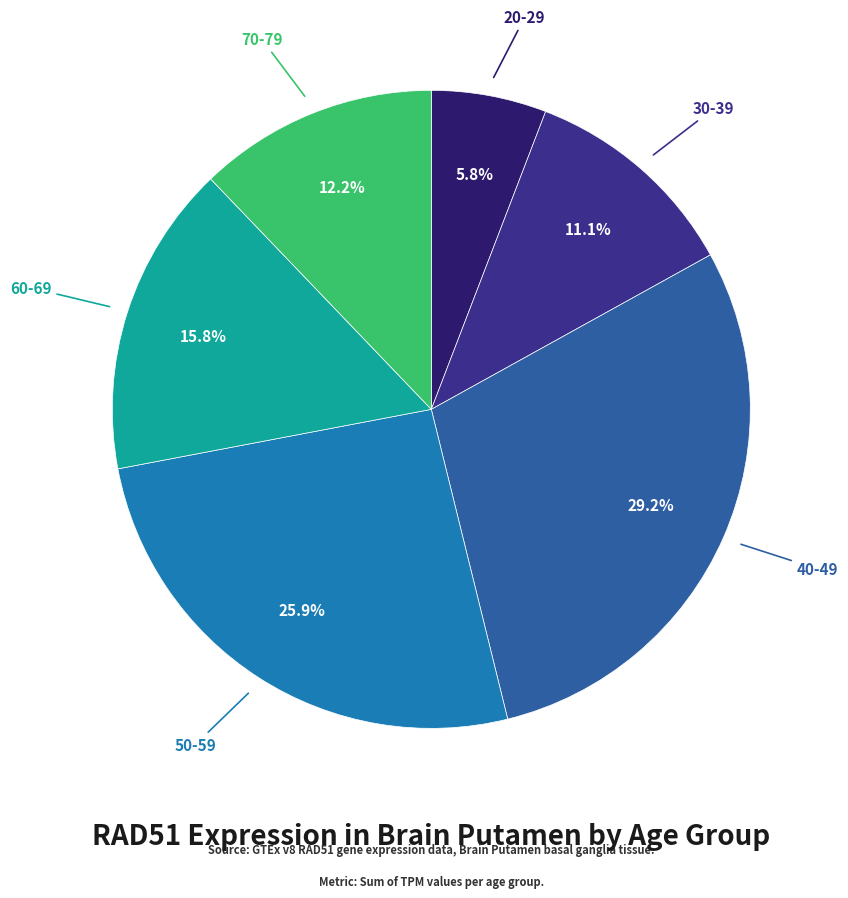

Is the sum of 60-69 and 70-79 greater than half?

No